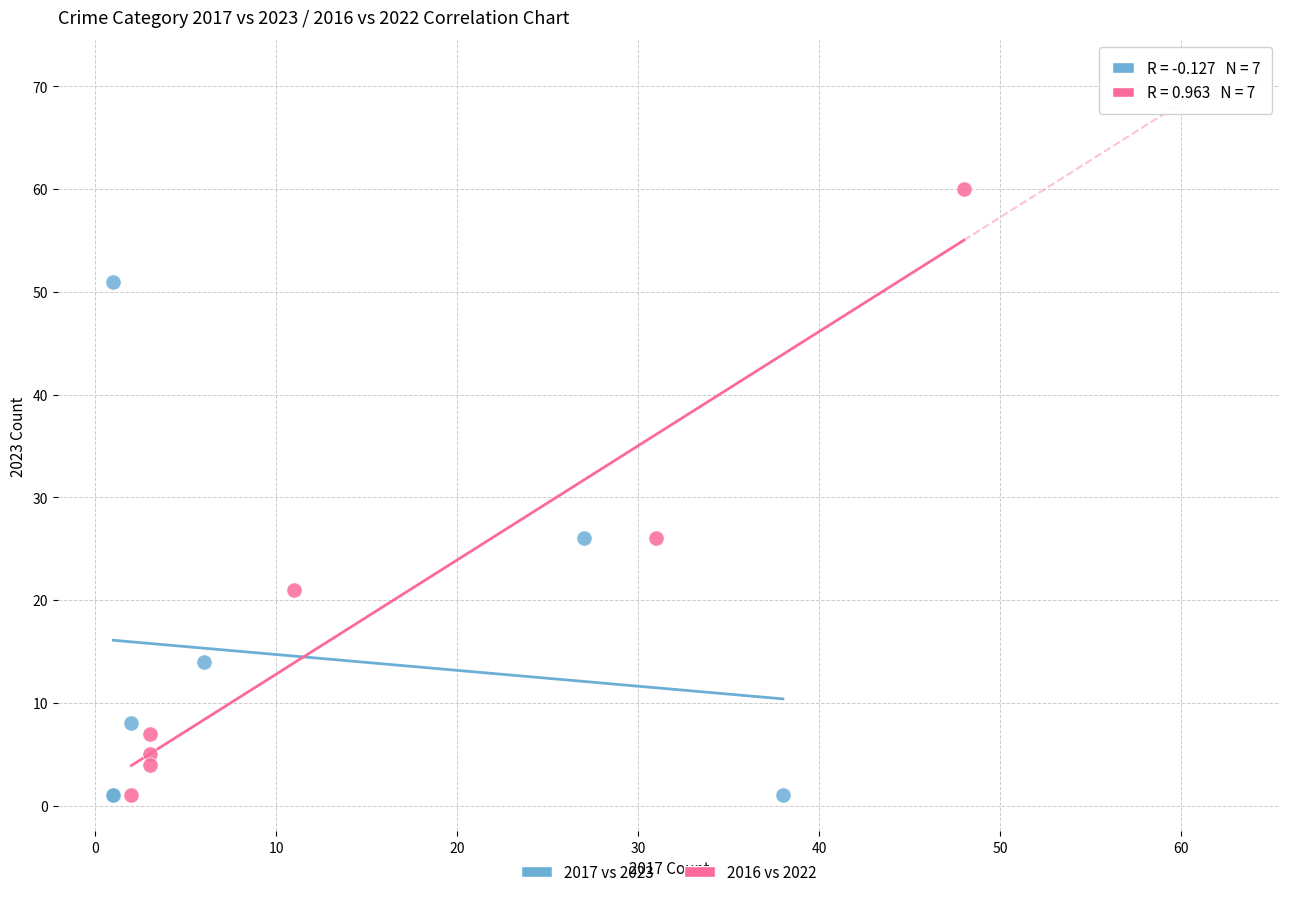

What are all the series names shown in the legend?

2017 vs 2023, 2016 vs 2022